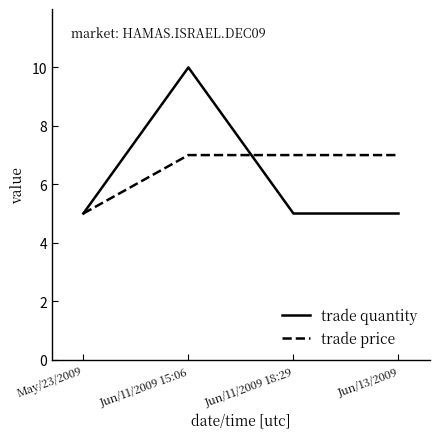

At Jun/11/2009 15:06, list the series in order from largest to smallest.

trade quantity, trade price